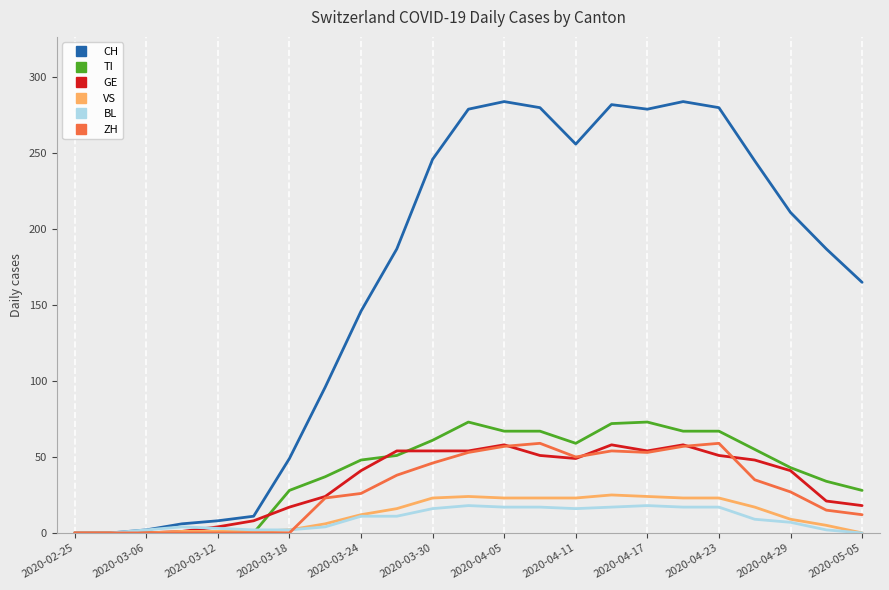

What is the maximum value shown in the chart?

284